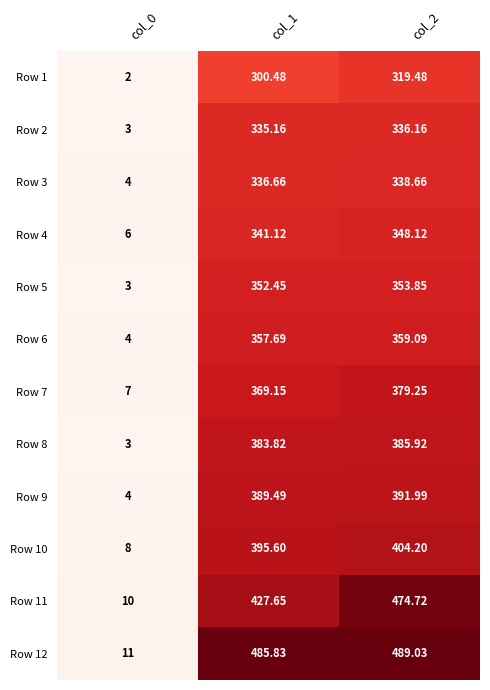

Is the value of Row 5 at col_2 greater than the value of Row 9 at col_2?

No